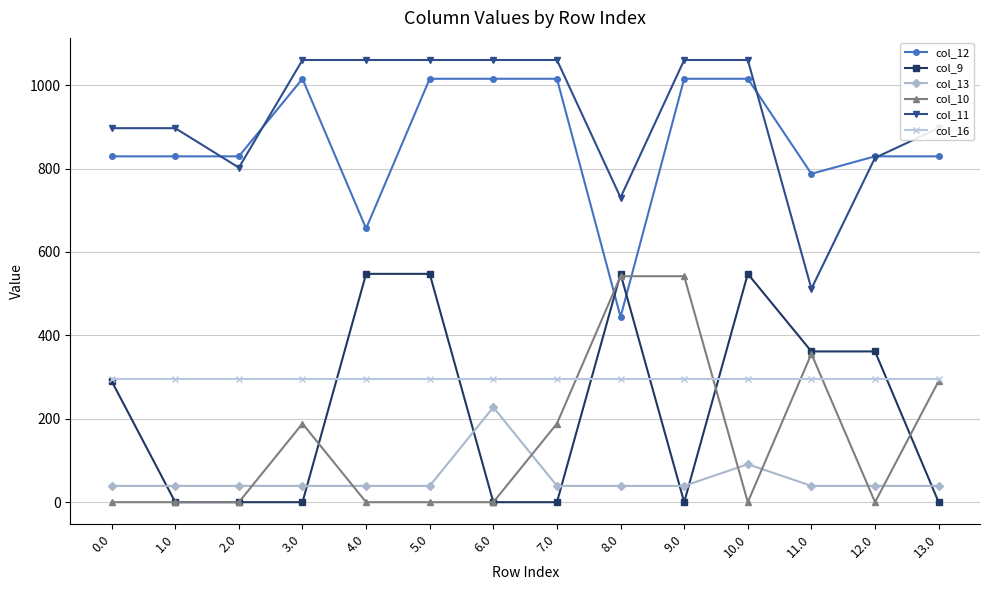

True or false: col_9 has a value of -360.2 at 6.0.

False